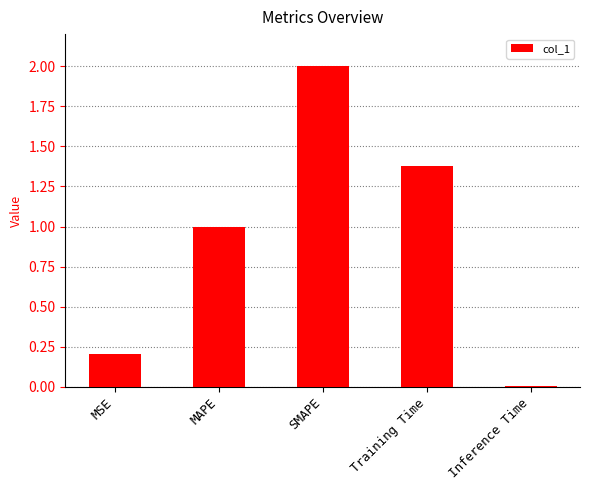

How many data points does each series have?

5